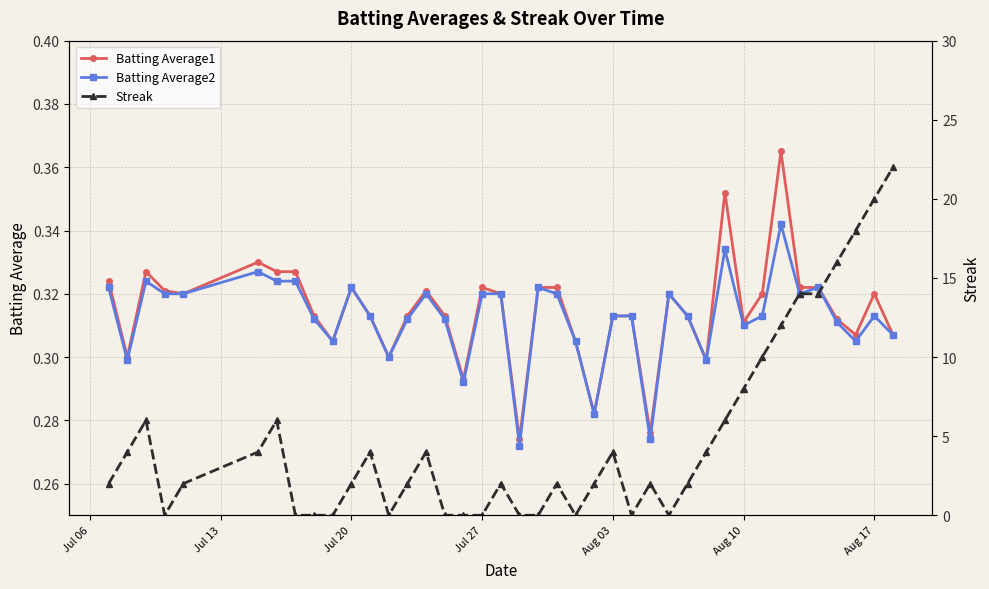

Count the Batting Average1 values in the range 0 to 1.

40